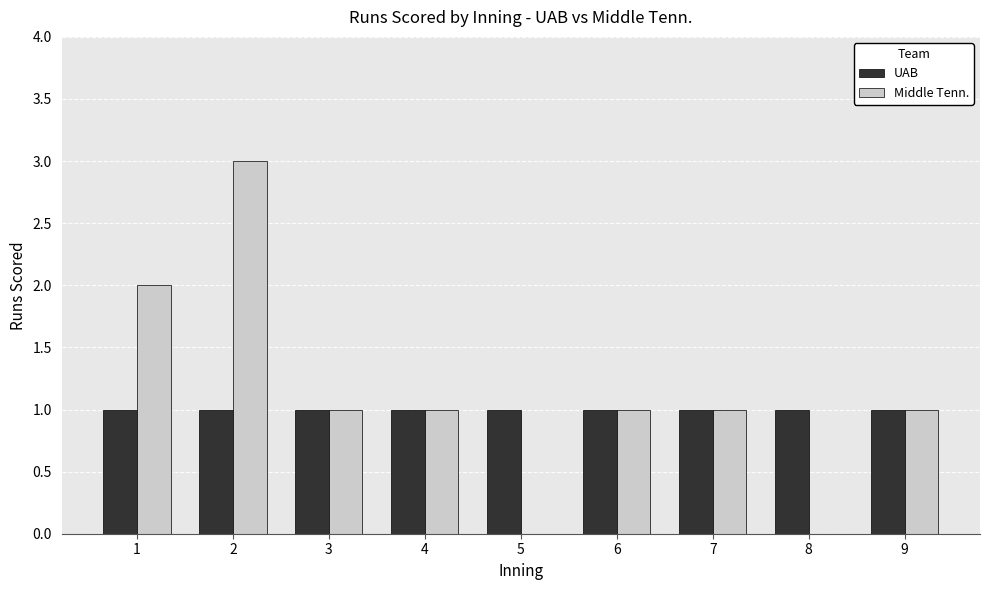

Which series changed the most between 3 and 5?

Middle Tenn.